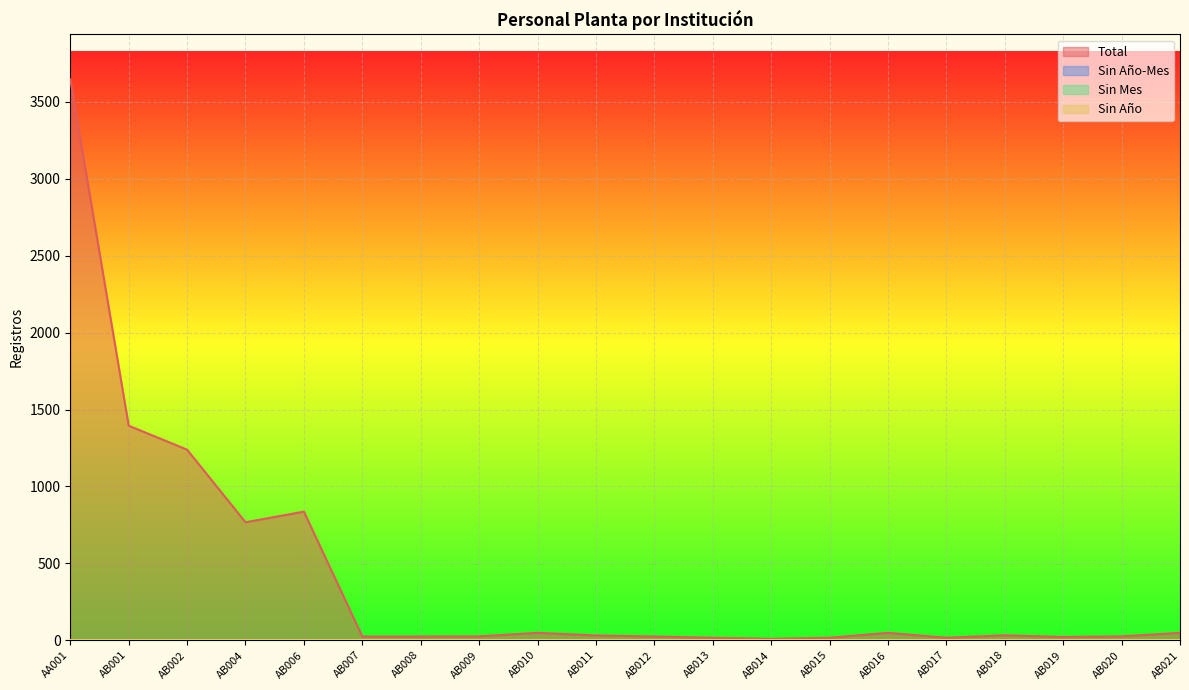

How many interior local peaks does the Total series have?

4